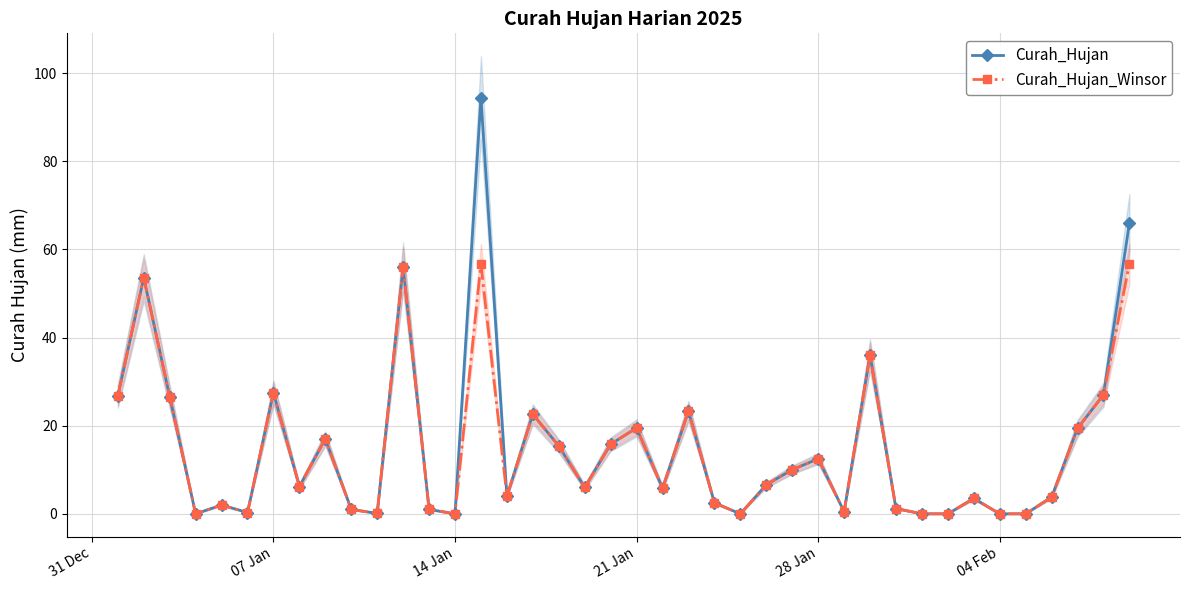

True or false: Curah_Hujan_Winsor has more than 1 interior local peaks.

True